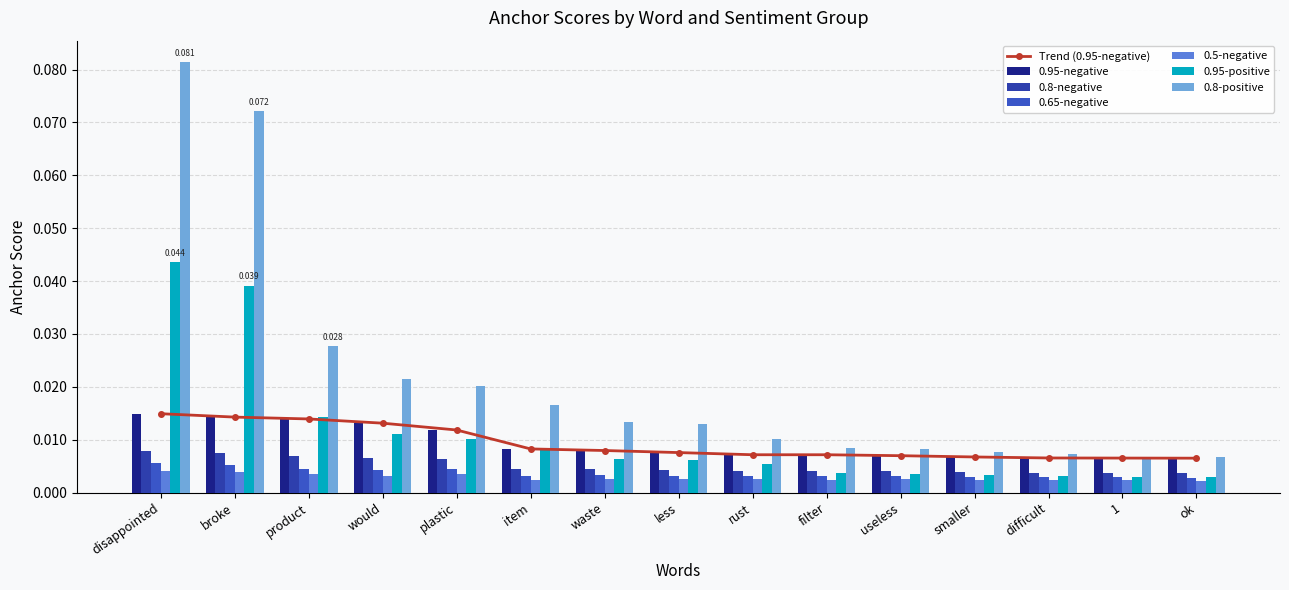

Which series changed the most between useless and ok?

0.8-positive